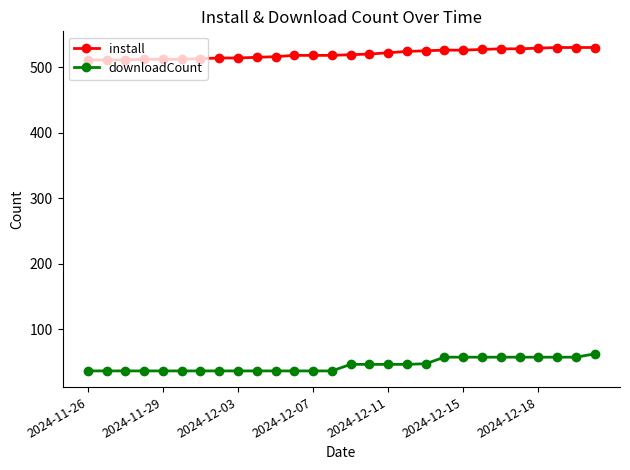

True or false: install and downloadCount intersect in this chart.

False